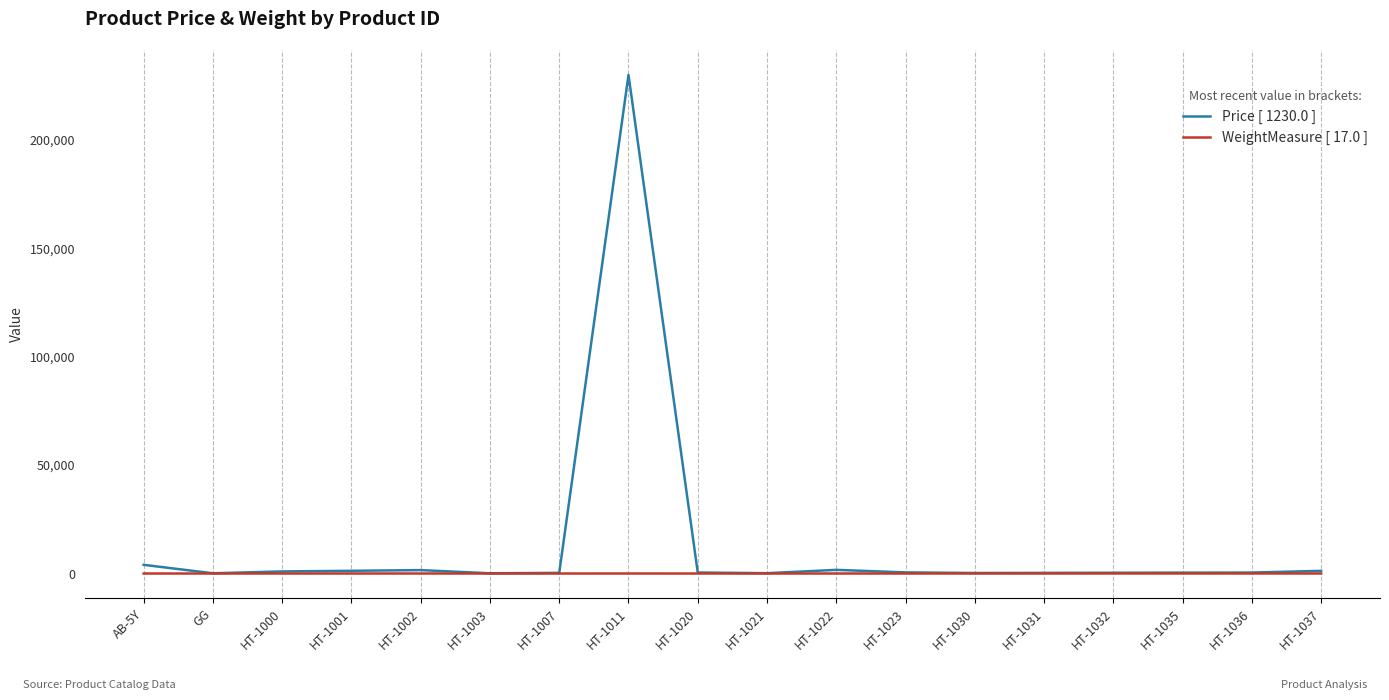

At which category is the sum across all series the highest?

HT-1011